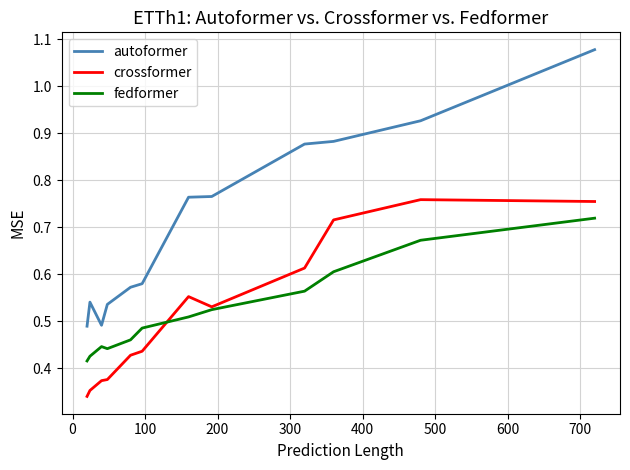

At how many categories does at least one series exceed 0?

12